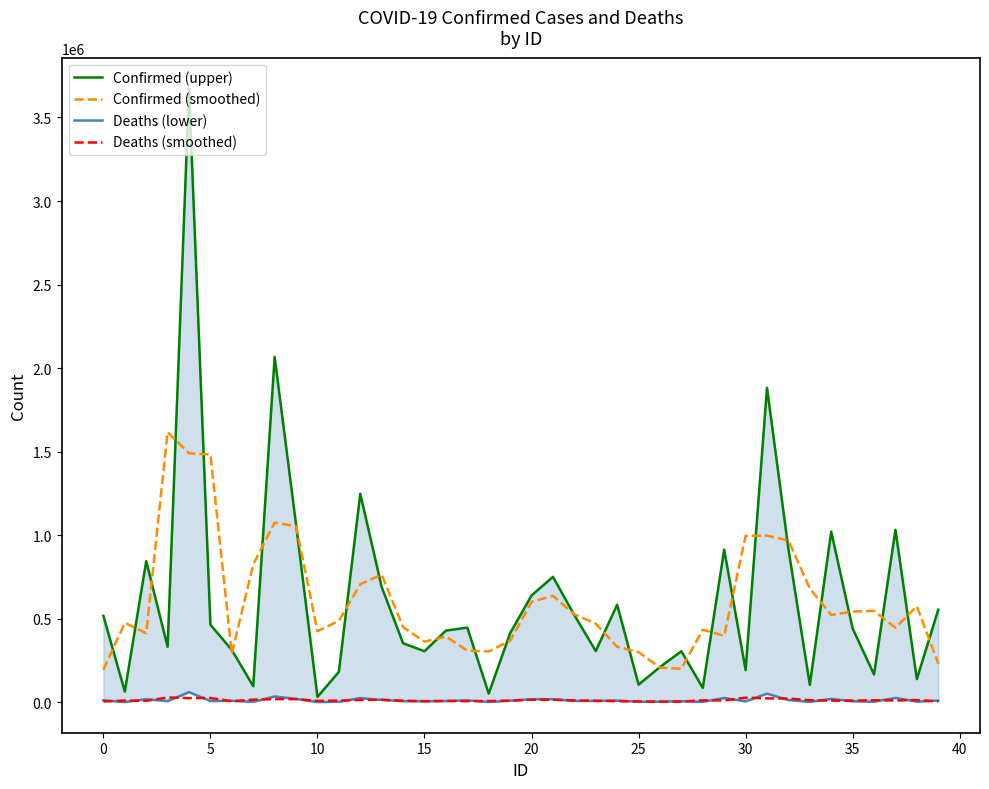

How many series are shown in this chart?

4